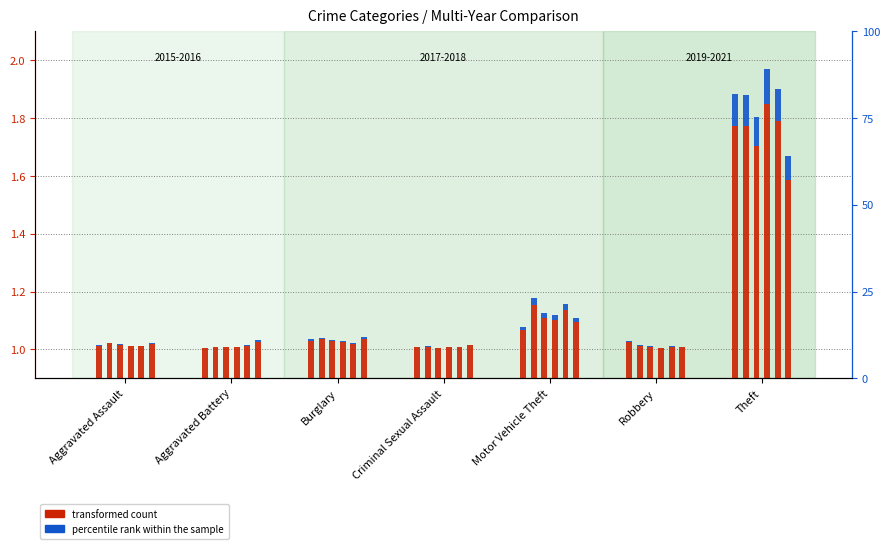

Which category has the lowest value across all series?

Aggravated Battery